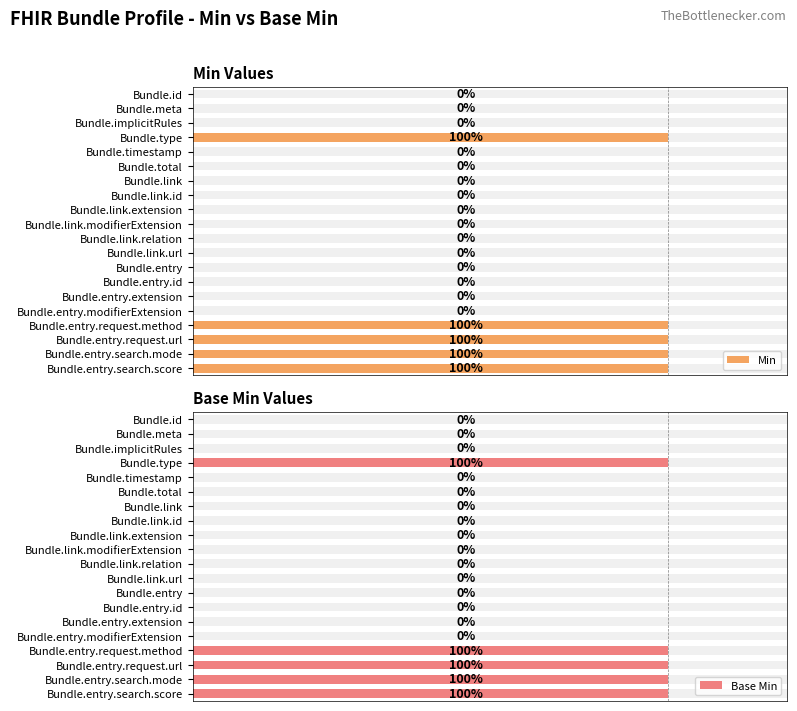

What are all the series names shown in the legend?

Min, Base Min